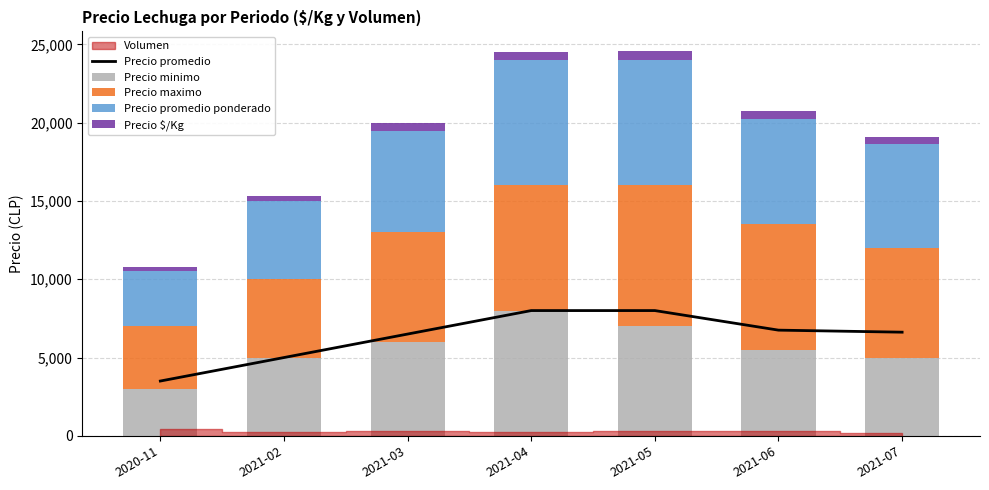

Between 2021-02 and 2021-04, which series saw the biggest shift?

Precio promedio